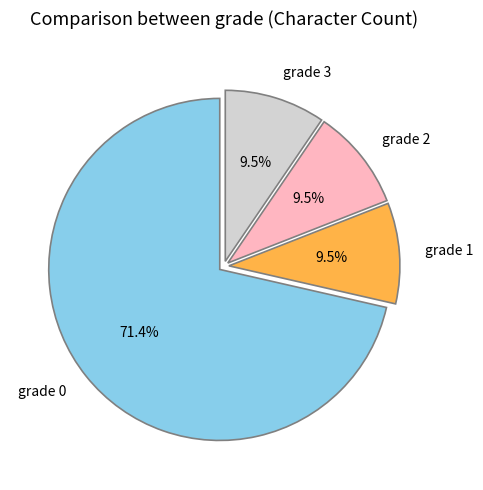

Do grade 0 and grade 3 together represent more than half of the pie?

Yes